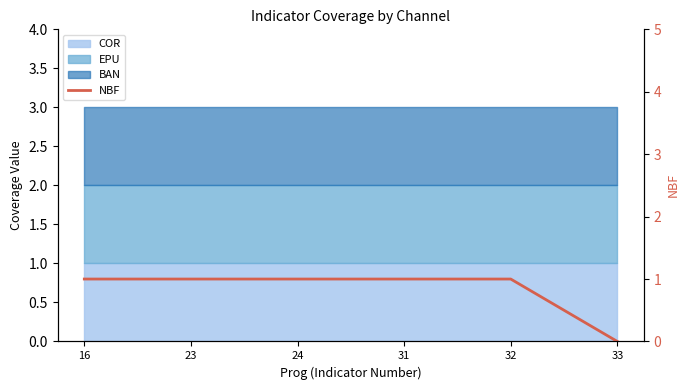

Between 33 and 31, which is larger?

31